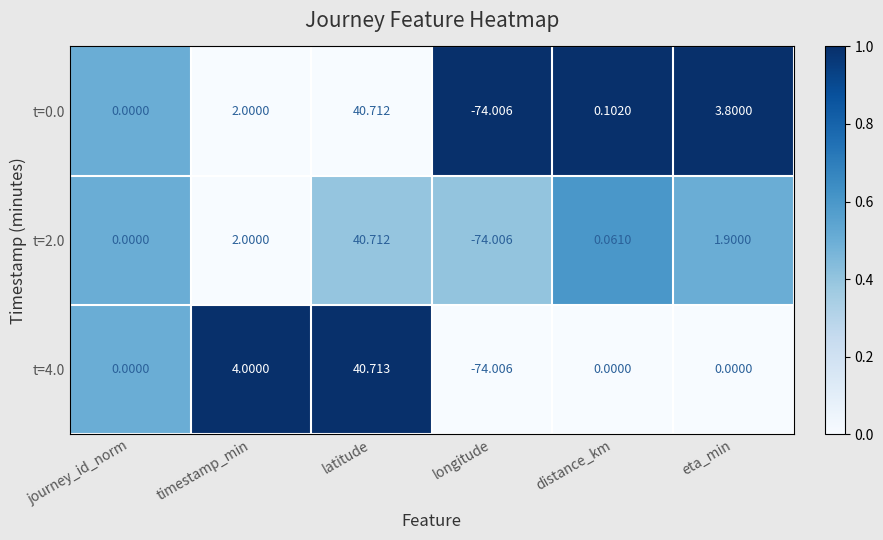

List the labels in order of t=2.0 value, smallest first.

longitude, journey_id_norm, distance_km, eta_min, timestamp_min, latitude